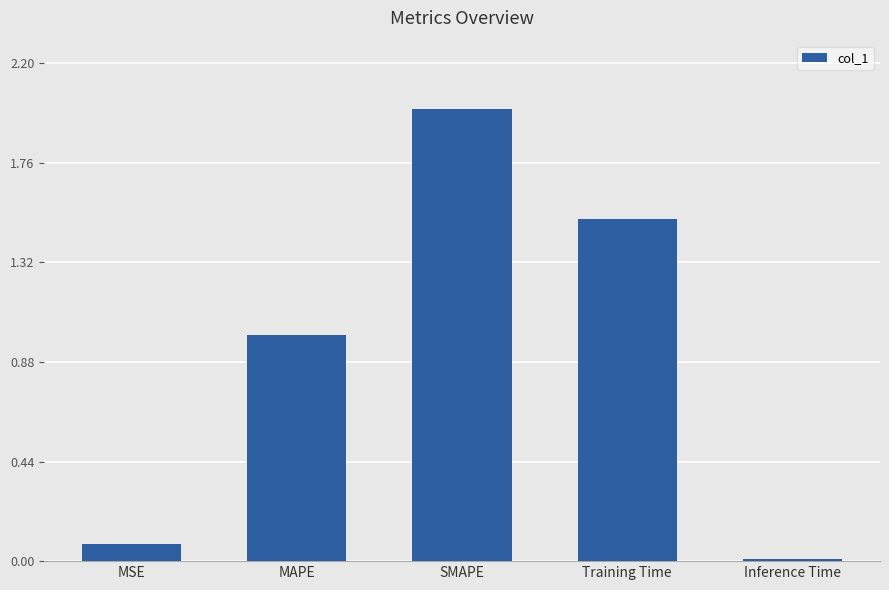

What is the label of the 5th bar from the left?

Inference Time